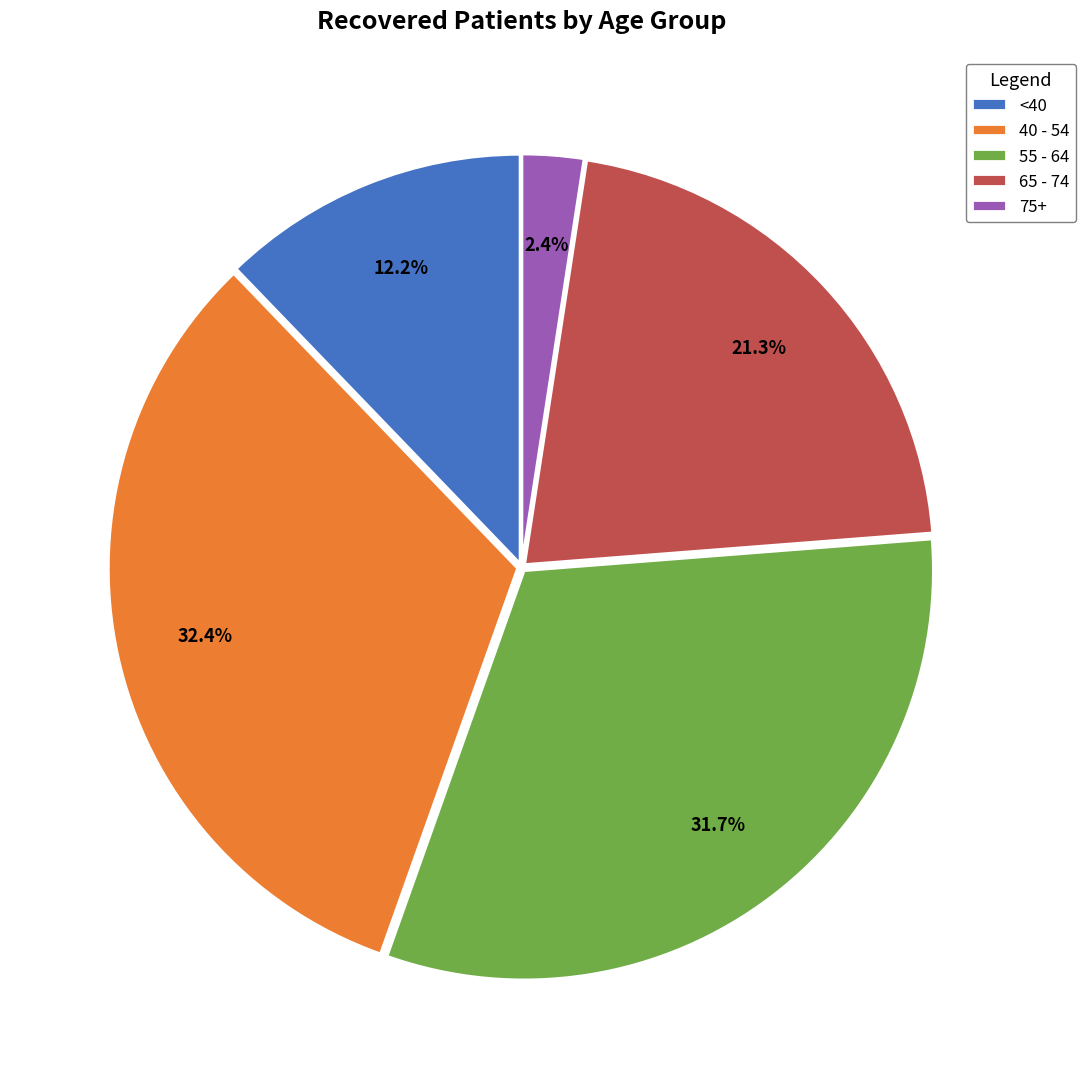

Which has a higher value, 40 - 54 or 75+?

40 - 54